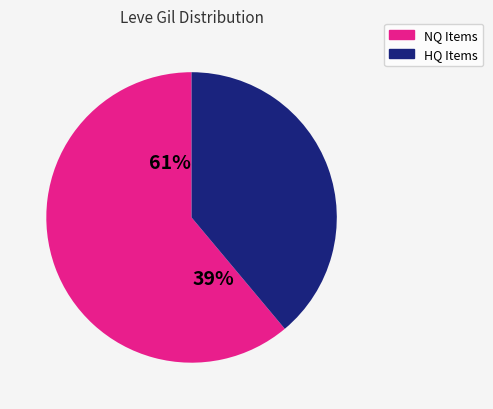

Is it true that Maple Syrup is 15% of the pie?

False